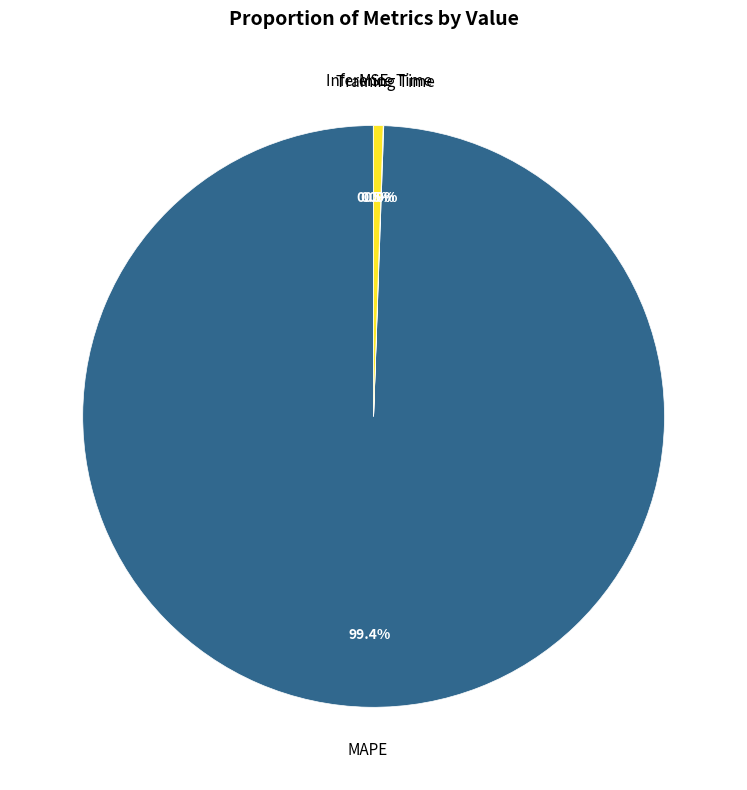

Do MAPE and Inference Time together represent more than half of the pie?

Yes